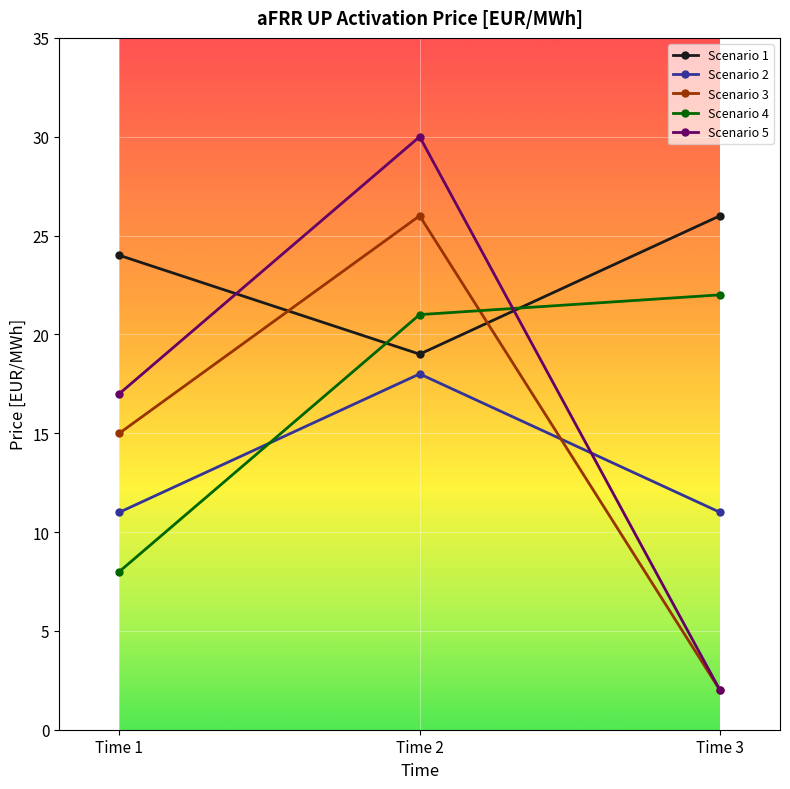

Rank the categories by Scenario 5 value from highest to lowest.

Time 2, Time 1, Time 3